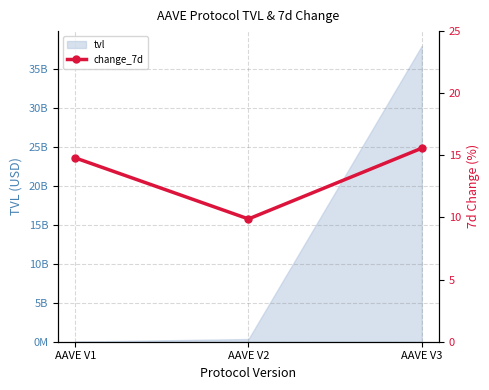

Count the number of values greater than 14.

2